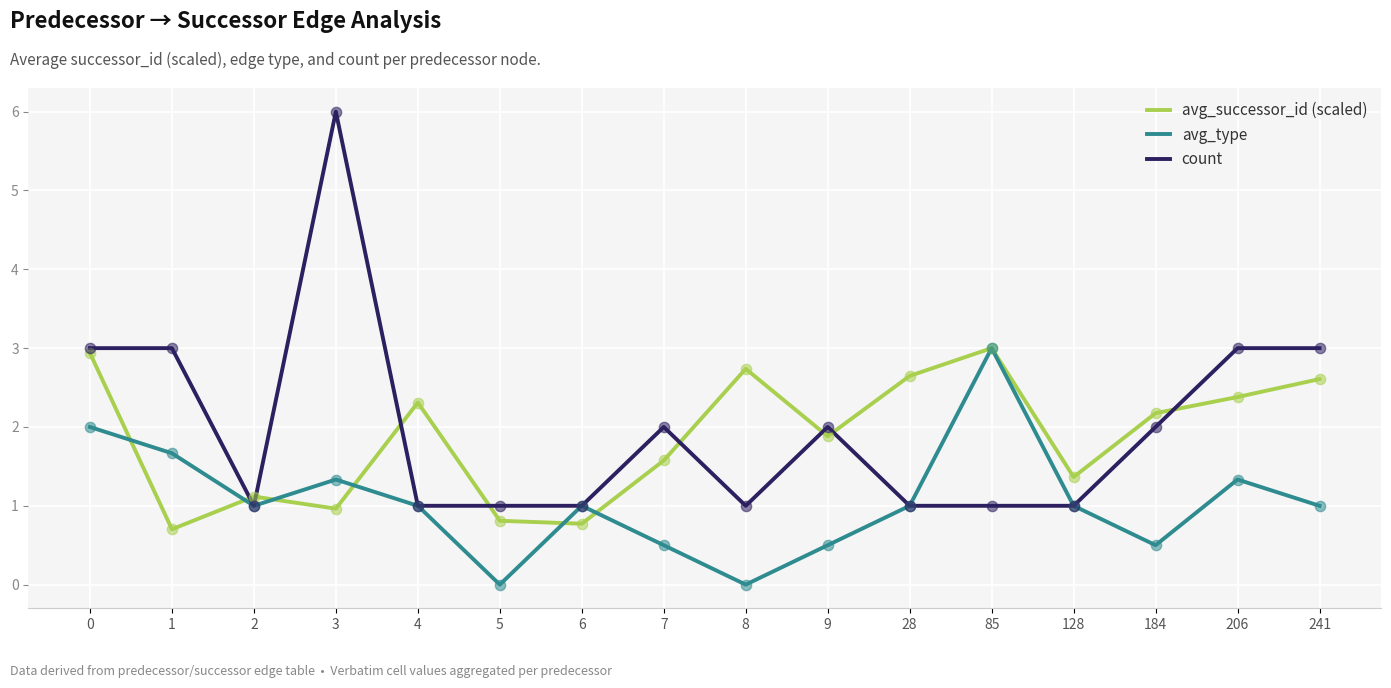

What are all the series names shown in the legend?

avg_successor_id (scaled), avg_type, count